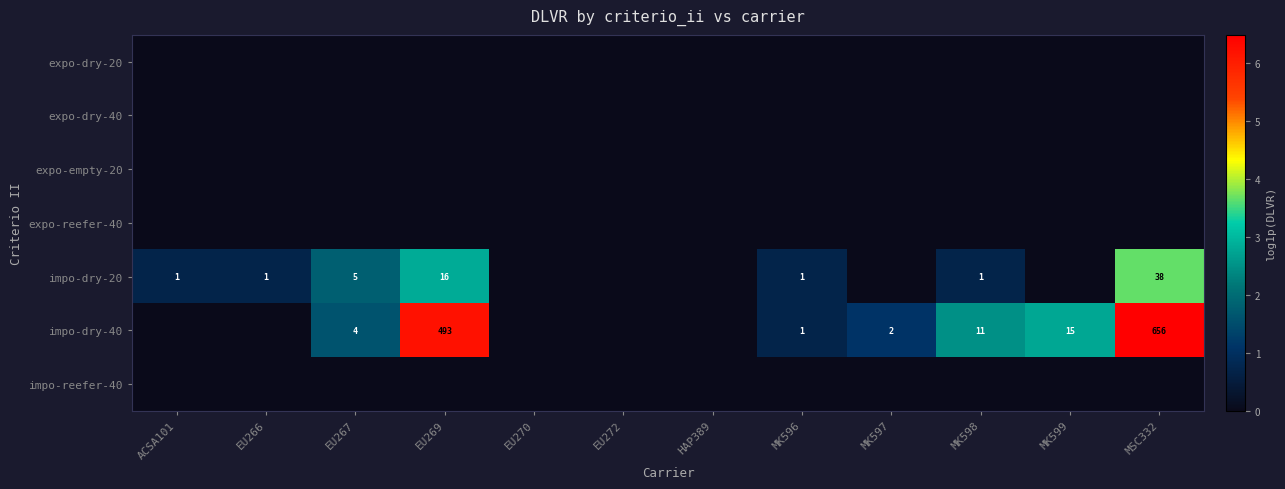

Is it true that impo-dry-20 equals 62 at MSC332?

False